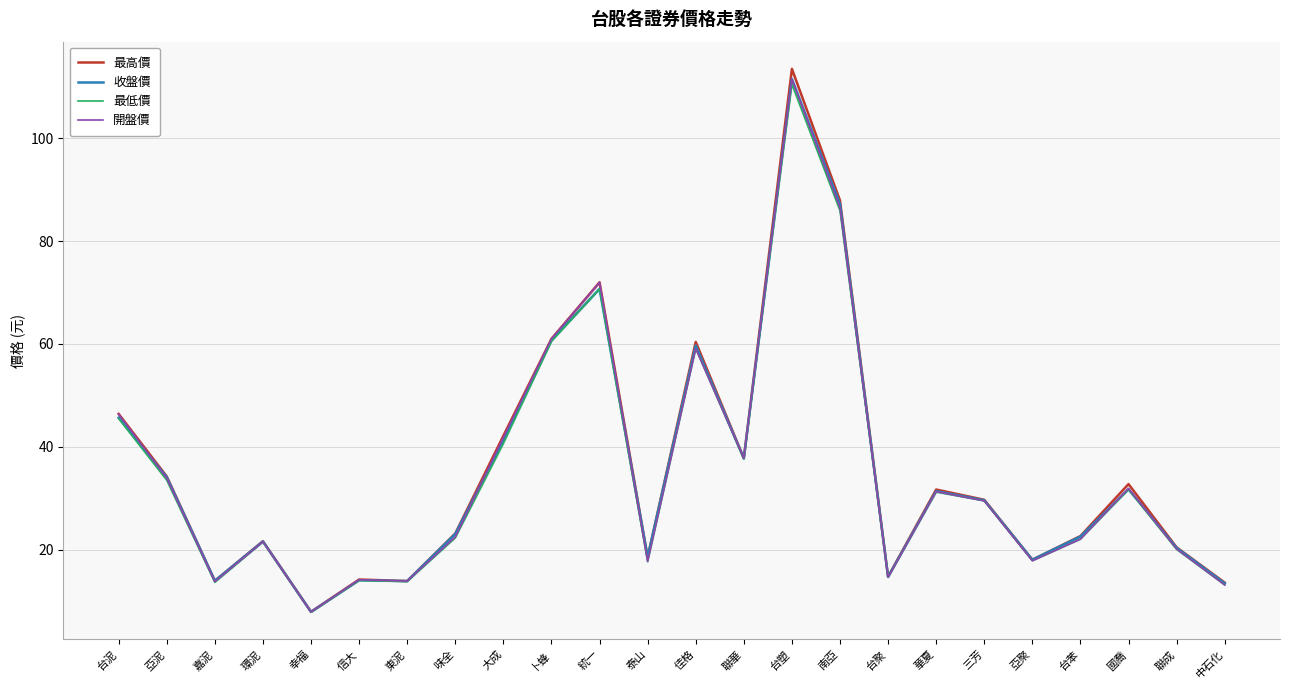

Where is the first local maximum for 開盤價?

環泥